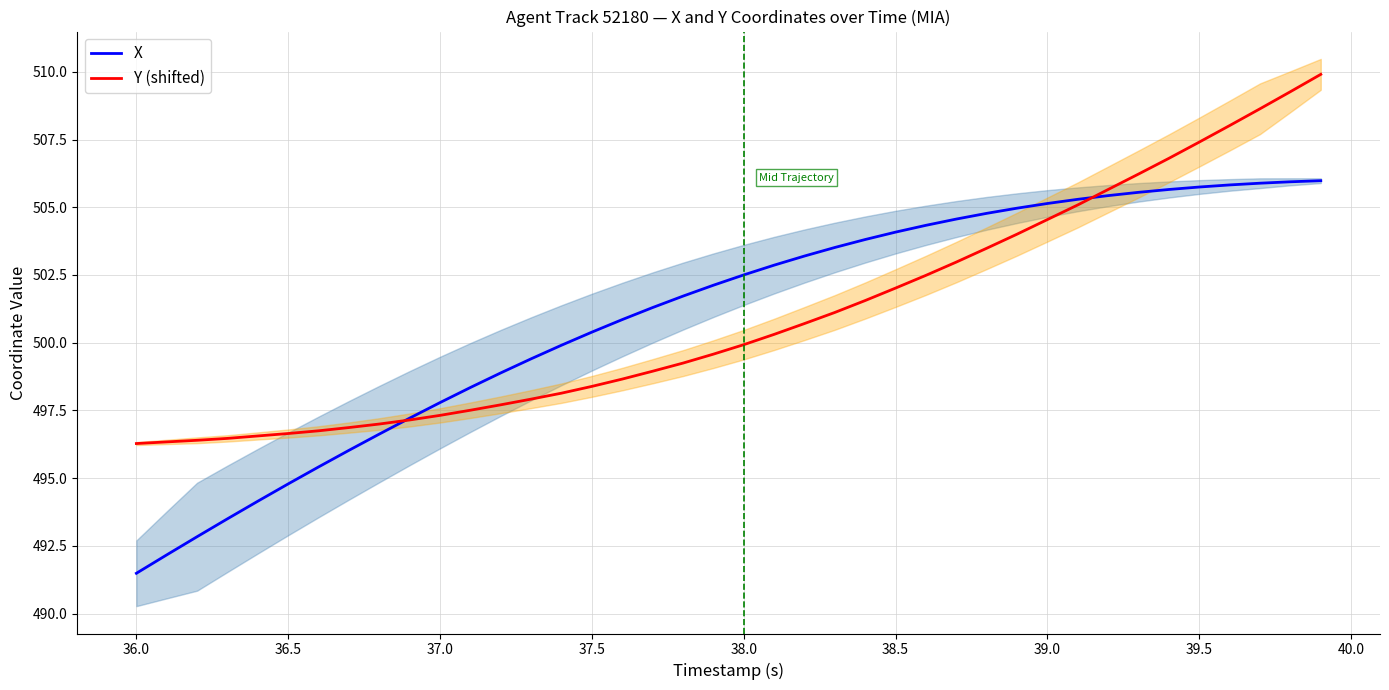

What is the maximum value for X?

506.0